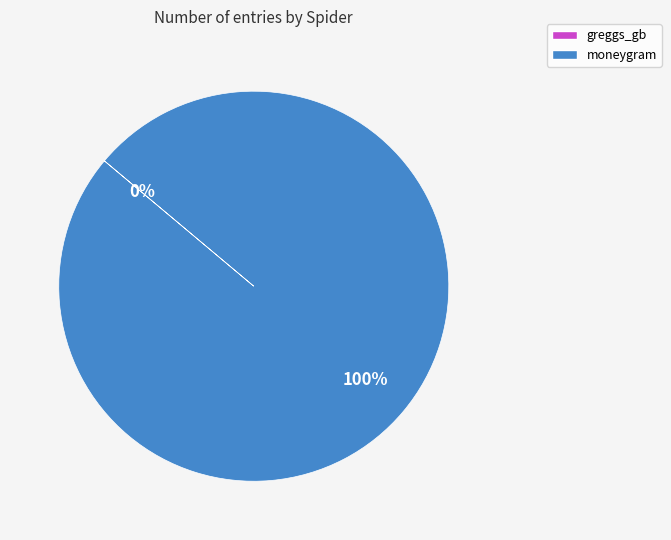

Is there a majority slice in this chart?

Yes